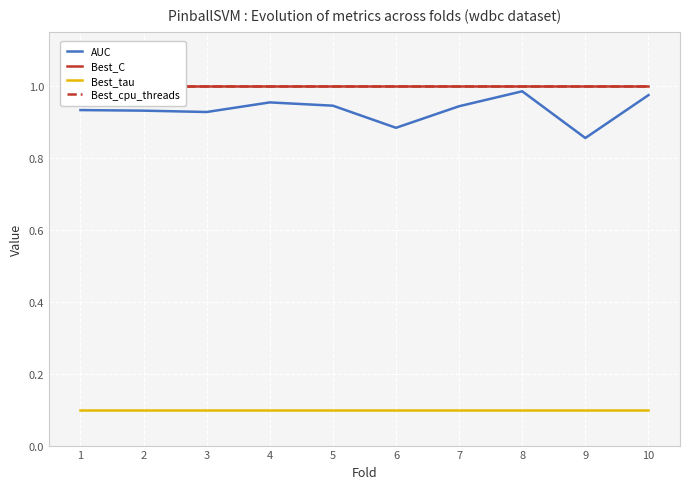

What is the smallest value displayed?

0.1